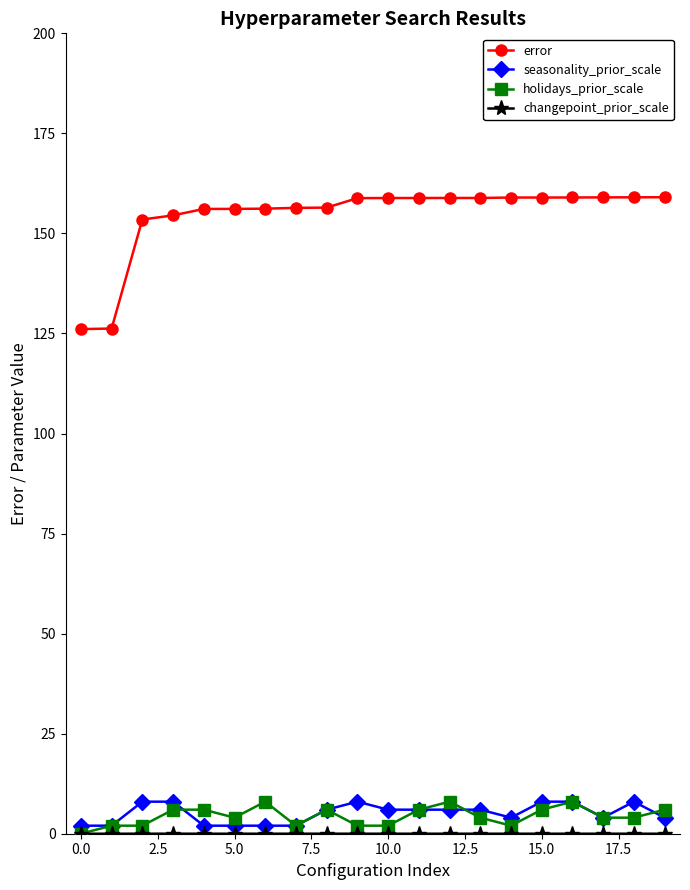

Which series has the widest spread of values?

error